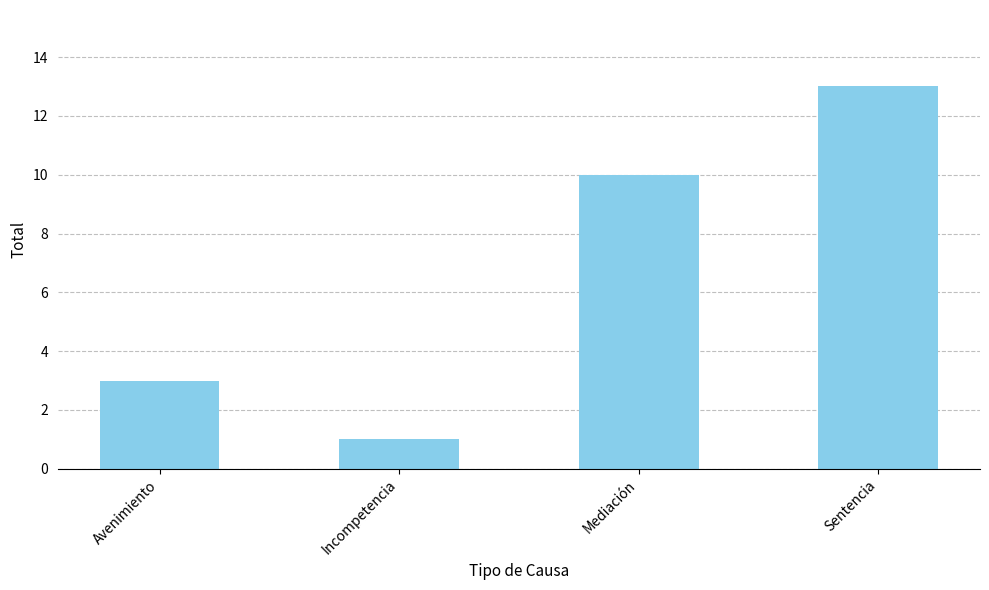

Reading left to right, transcribe all the data shown in this chart.

Avenimiento=3	Incompetencia=1	Mediación=10	Sentencia=13